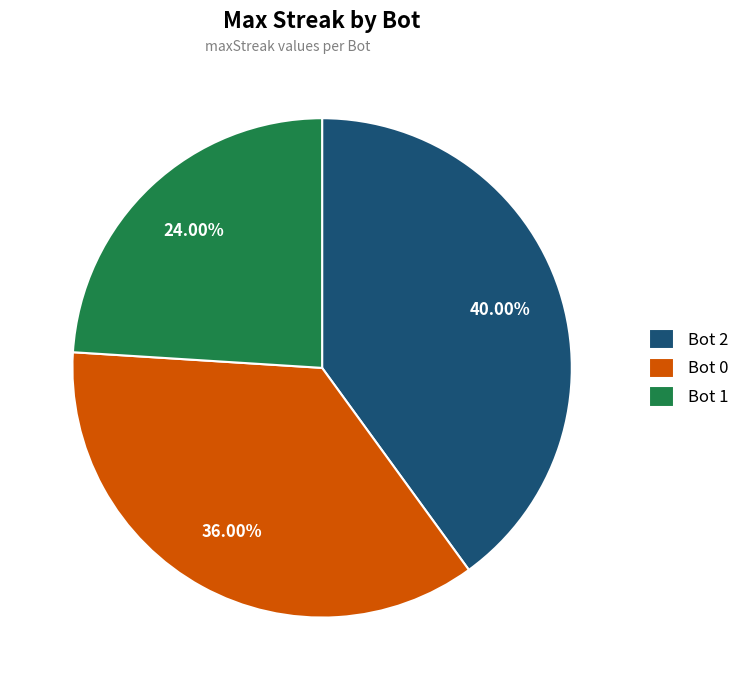

Which slice is the largest?

Bot 2